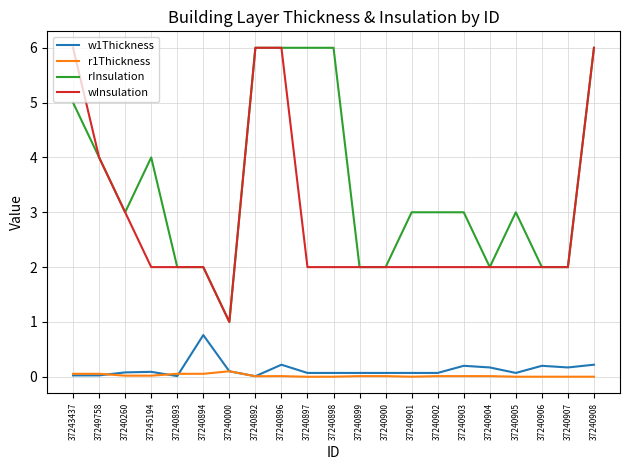

True or false: wInsulation and r1Thickness cross at least once.

False